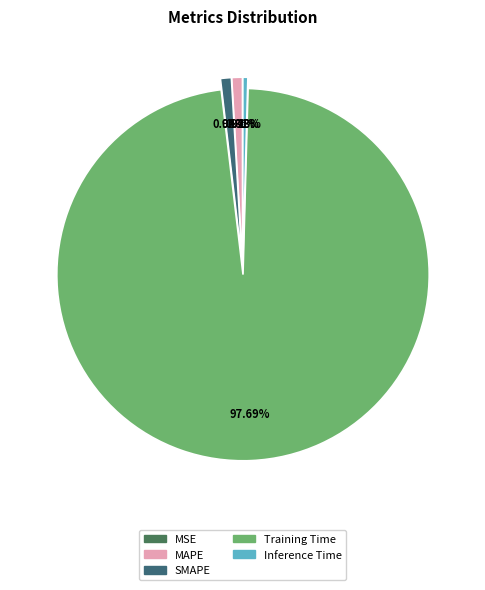

How many slices are in this pie chart?

5